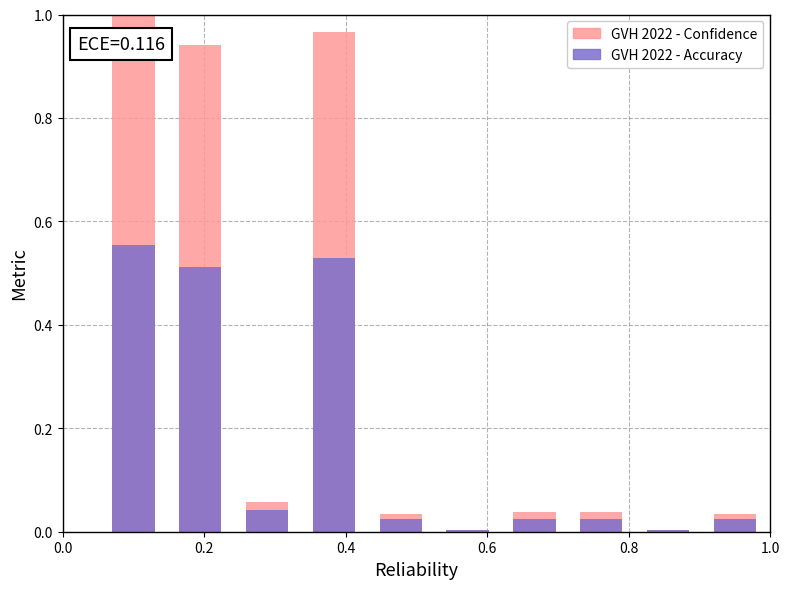

Reading left to right, extract all data points from this chart.

GVH 2022 - Confidence: 1.0	0.9	0.1	1.0	0.0	0.0	0.0	0.0	0.0	0.0
GVH 2022 - Accuracy: 0.6	0.5	0.0	0.5	0.0	0.0	0.0	0.0	0.0	0.0